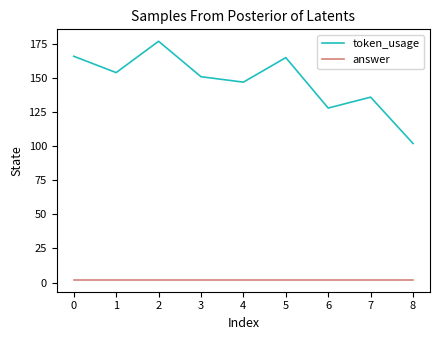

List the series in order of their peak value, lowest first.

answer, token_usage